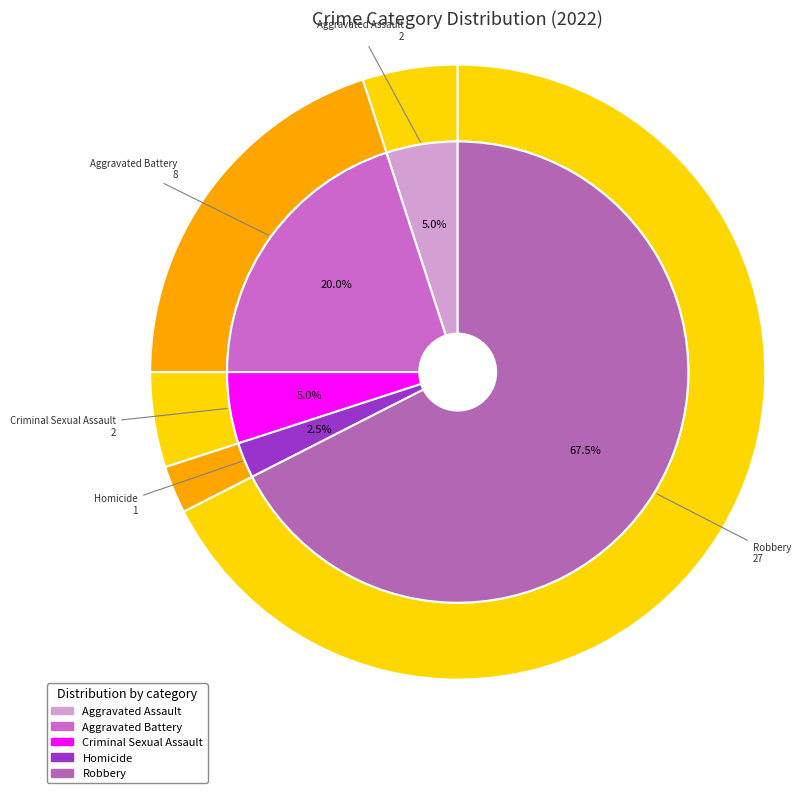

Rank the categories by value from highest to lowest.

Robbery, Aggravated Battery, Aggravated Assault, Criminal Sexual Assault, Homicide